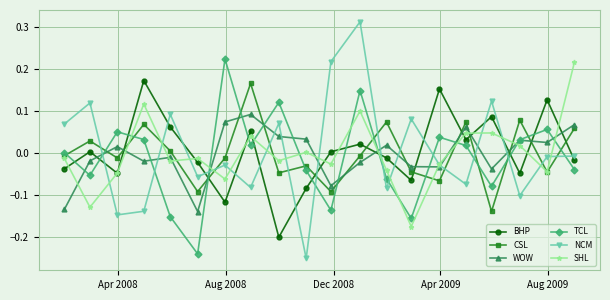

How many distinct data groups are displayed?

6